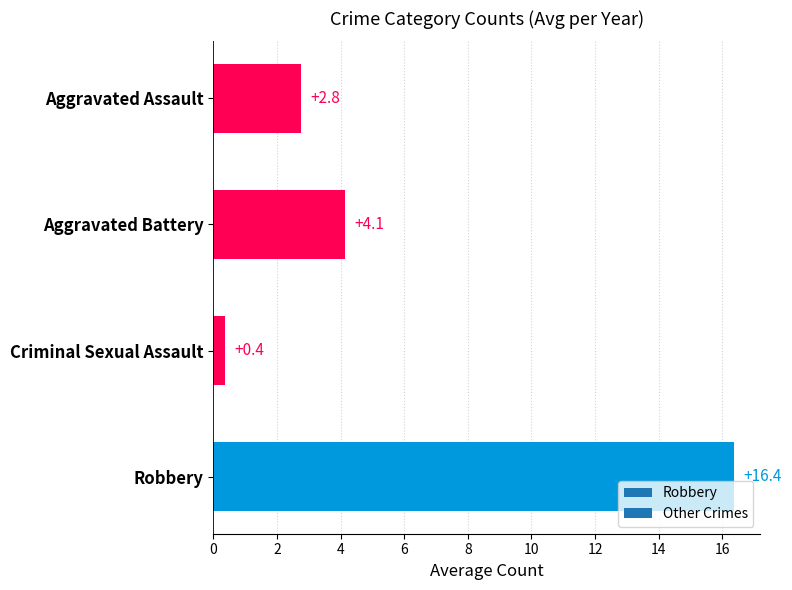

Rank the categories by value from lowest to highest.

Criminal Sexual Assault, Aggravated Assault, Aggravated Battery, Robbery